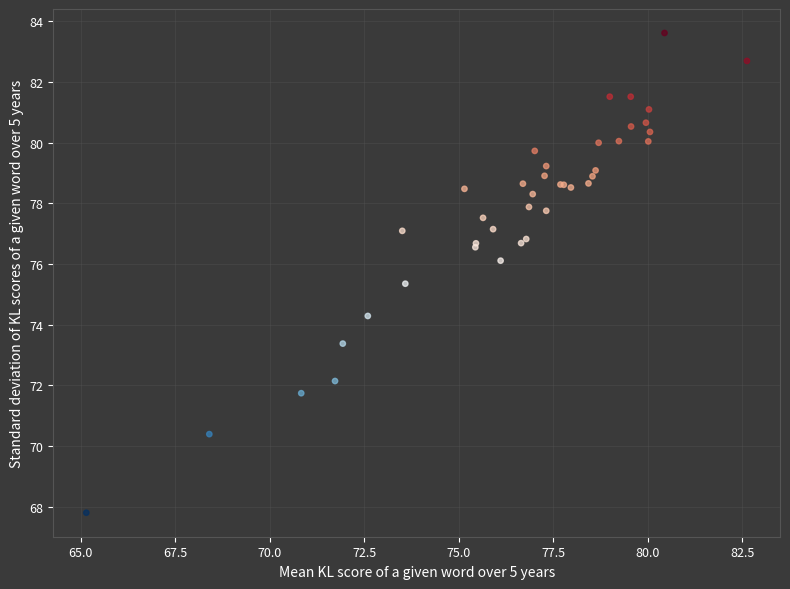

What Y value in the scatter plot is closest to 75?

75.4